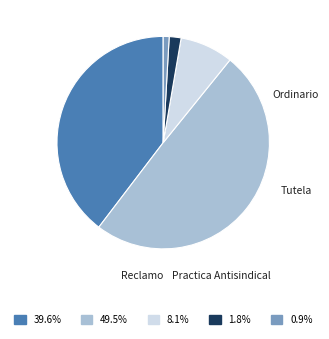

Is there any slice that represents more than half of the pie?

No